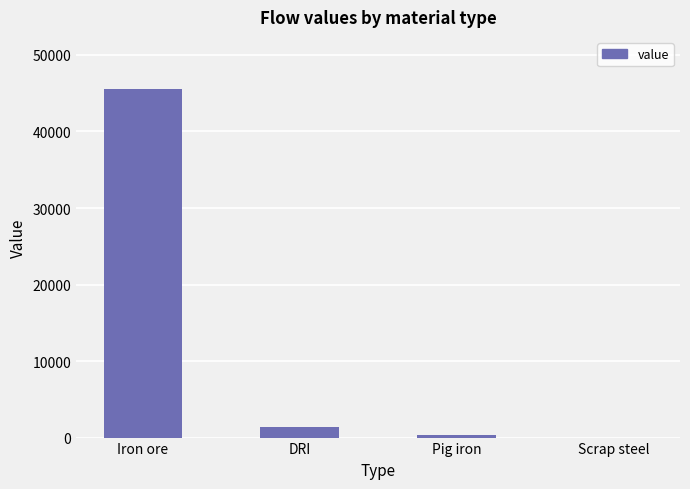

What value does the data have at Iron ore?

45531.6